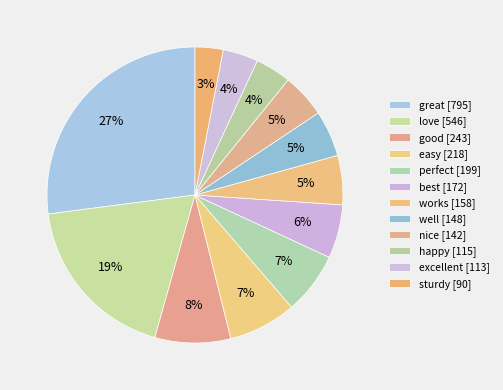

Count the number of slices in the pie.

12